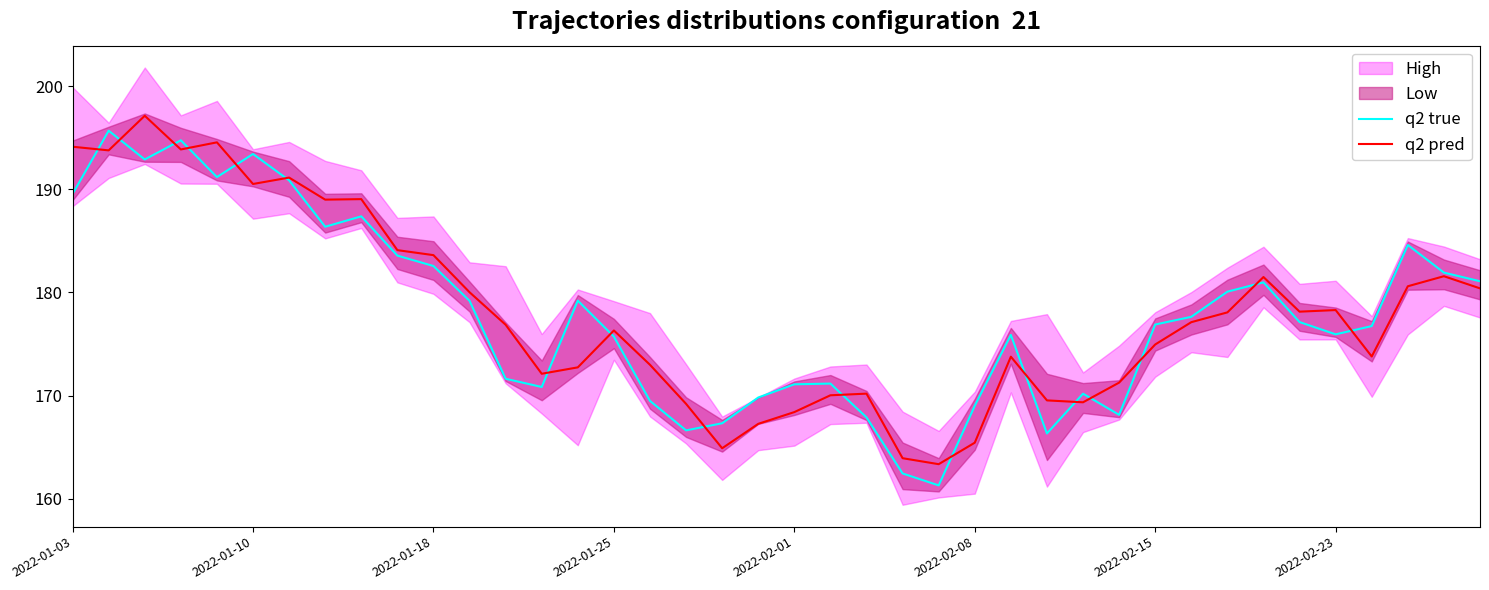

What is the difference between the maximum and minimum values in the q2 true series?

34.4